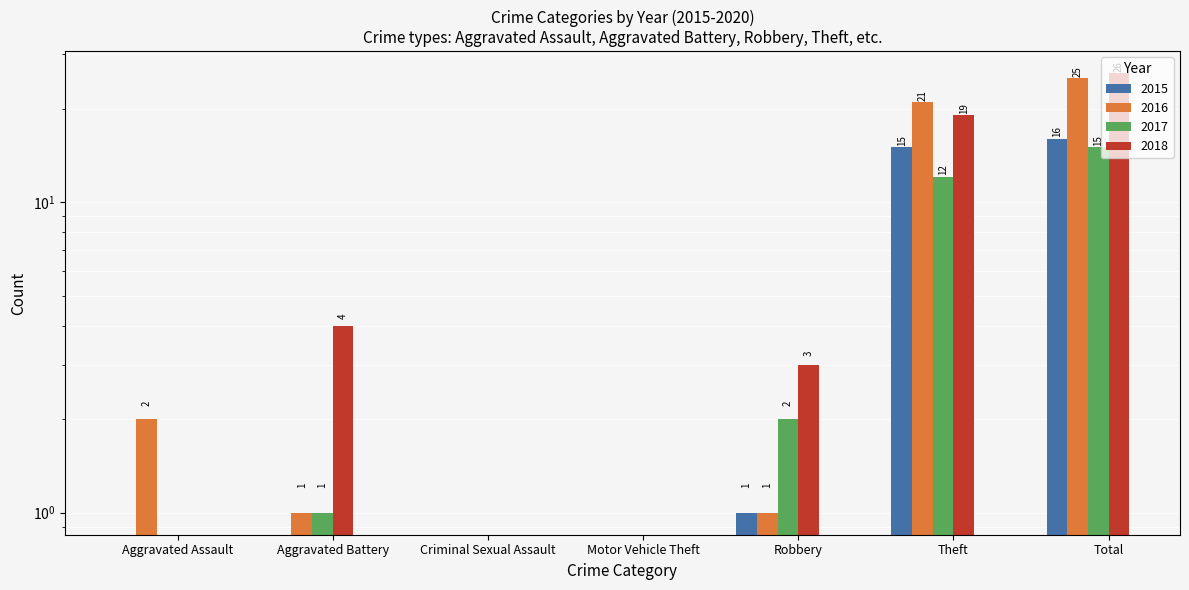

What is the average value of the 2016 series?

7